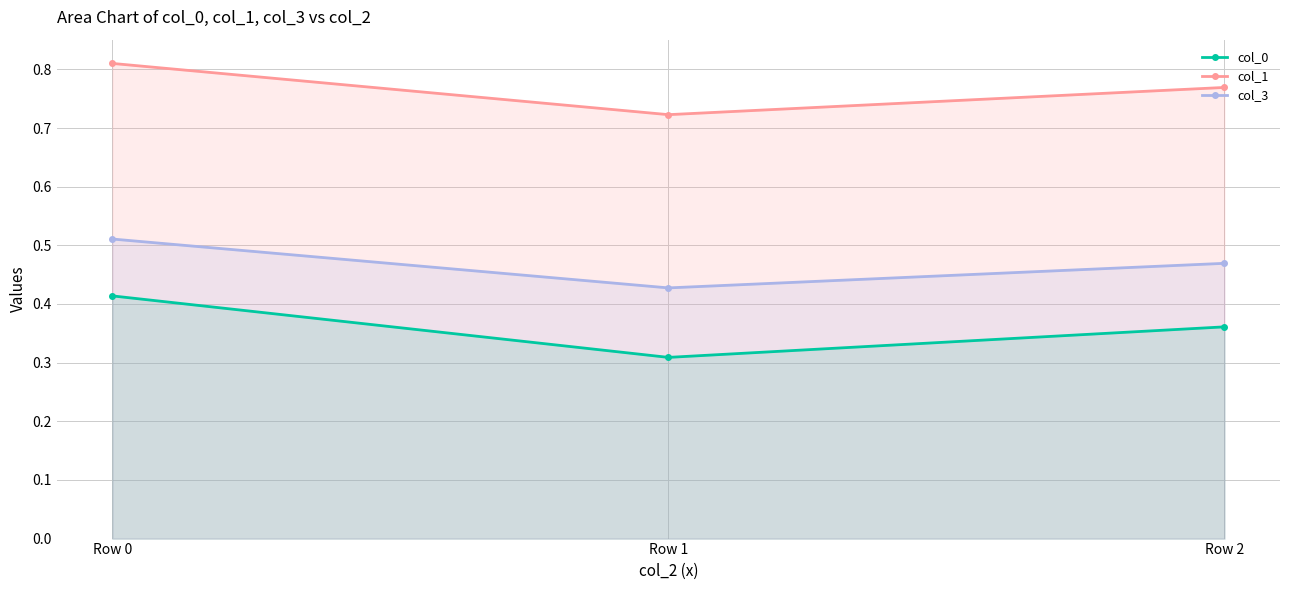

The value of col_0 at Row 0 is 0.7. True or false?

False